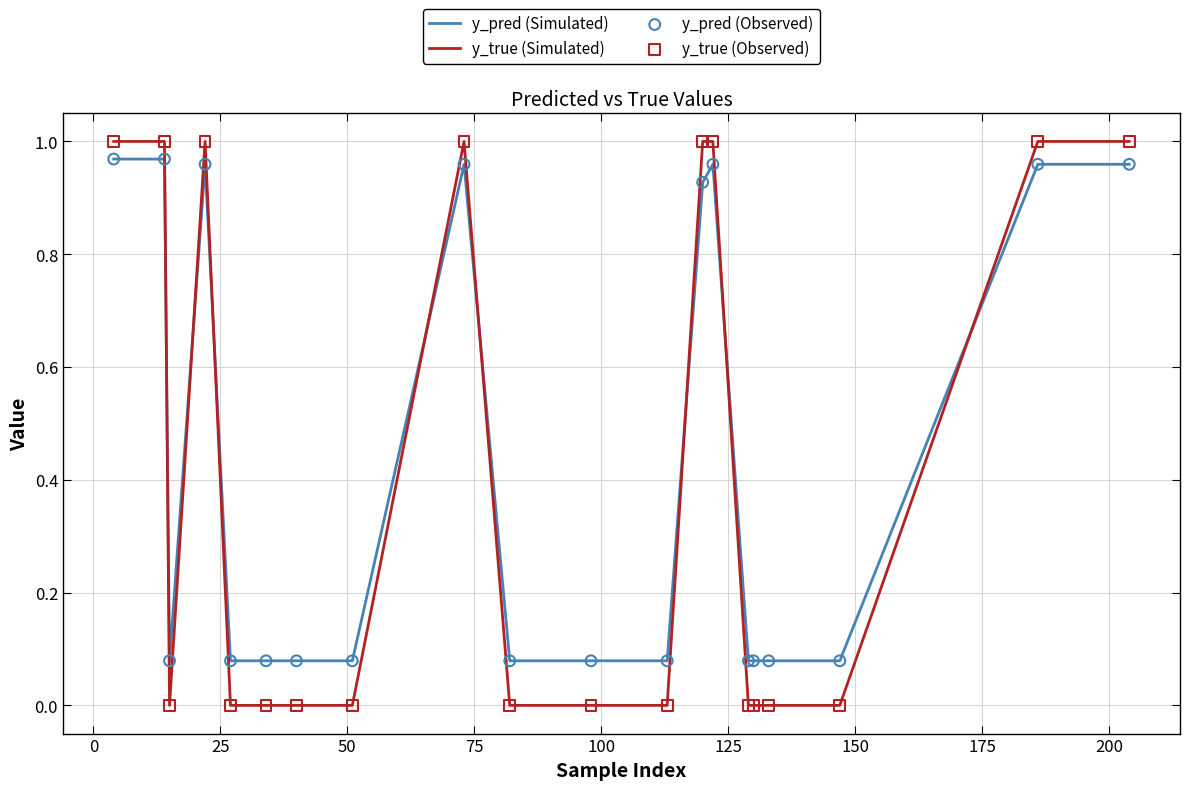

How many times do y_true (Simulated) and y_pred (Simulated) cross each other?

8